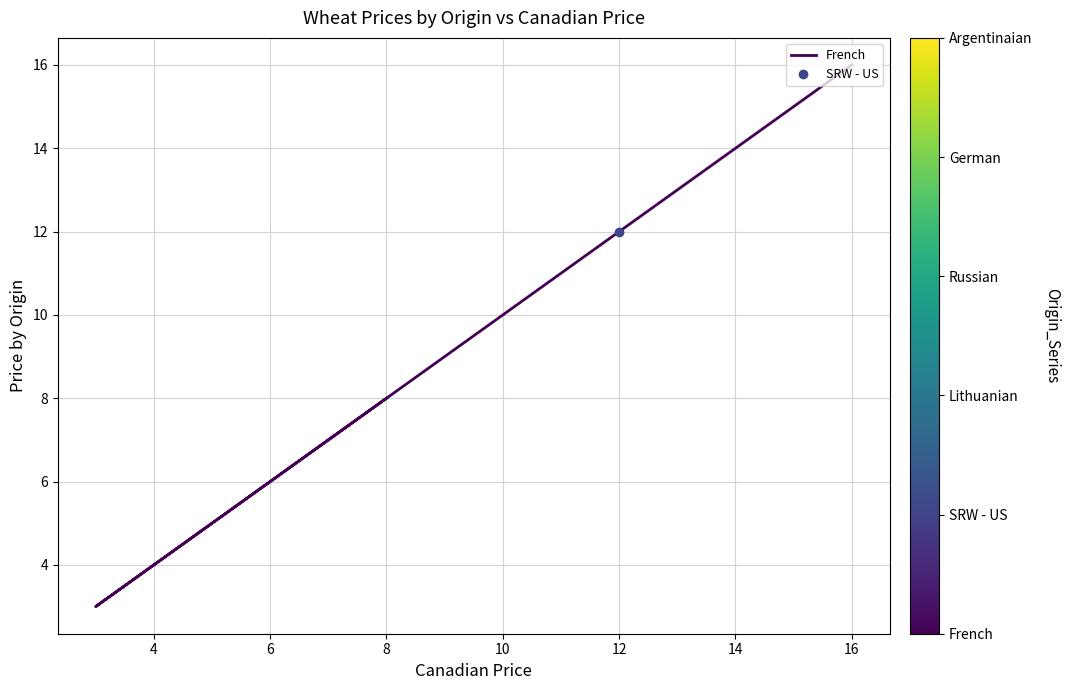

What is the difference between the second highest and minimum values?

13